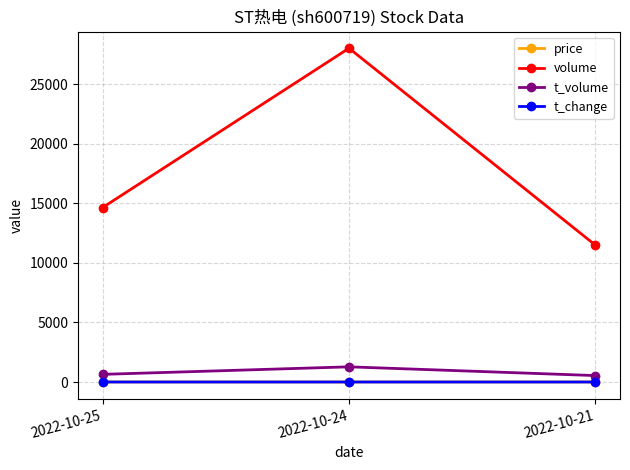

Is it true that volume equals 14644.0 at 2022-10-25?

True